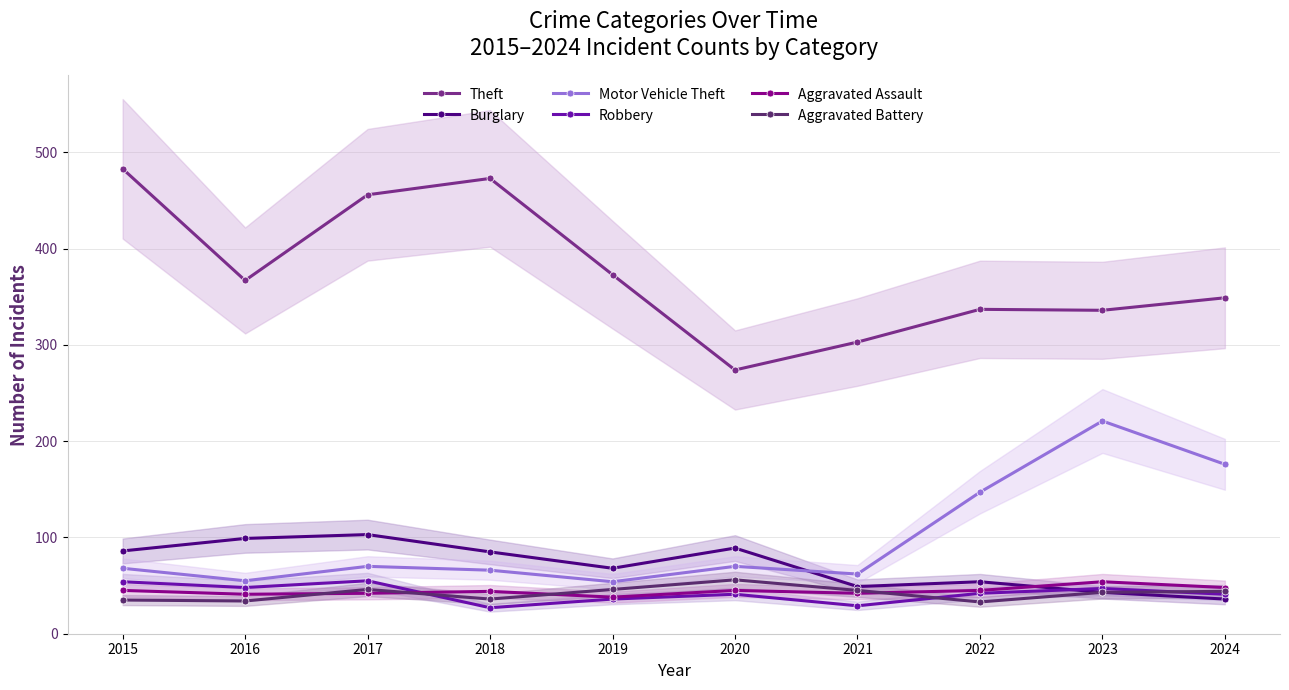

At which category does the chart reach its minimum across all series?

2018